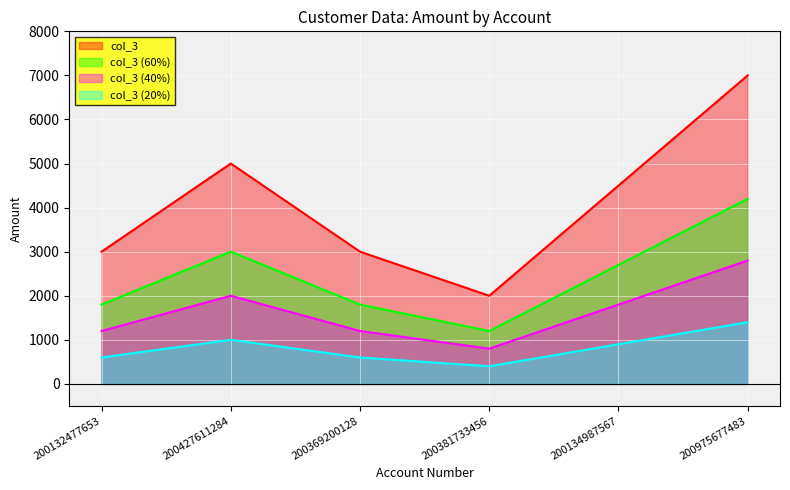

Reading right to left, transcribe all the data shown in this chart.

7000.0	4500.2	2000.1	3000.0	5000.5	3000.8